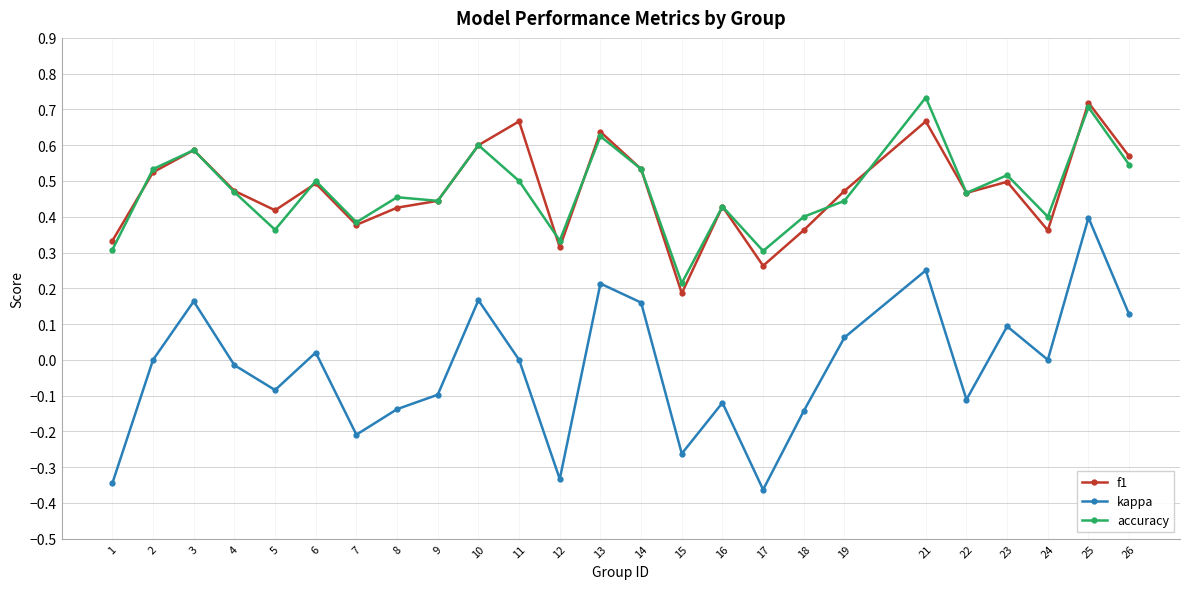

In f1, how many points are higher than both neighbors (excluding endpoints)?

8